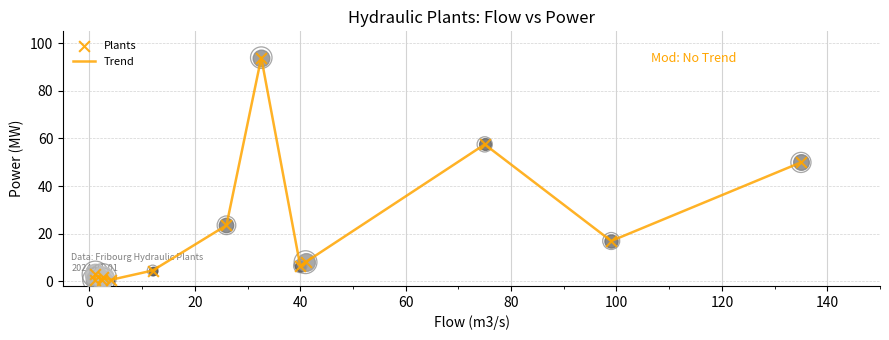

How many lines are shown in the chart?

1